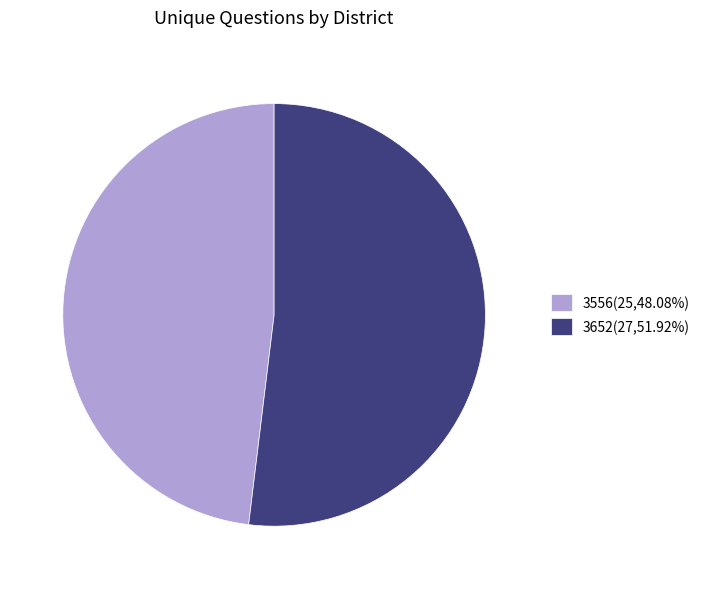

Do 3556(25,48.08%) and 3652(27,51.92%) together represent more than half of the pie?

Yes